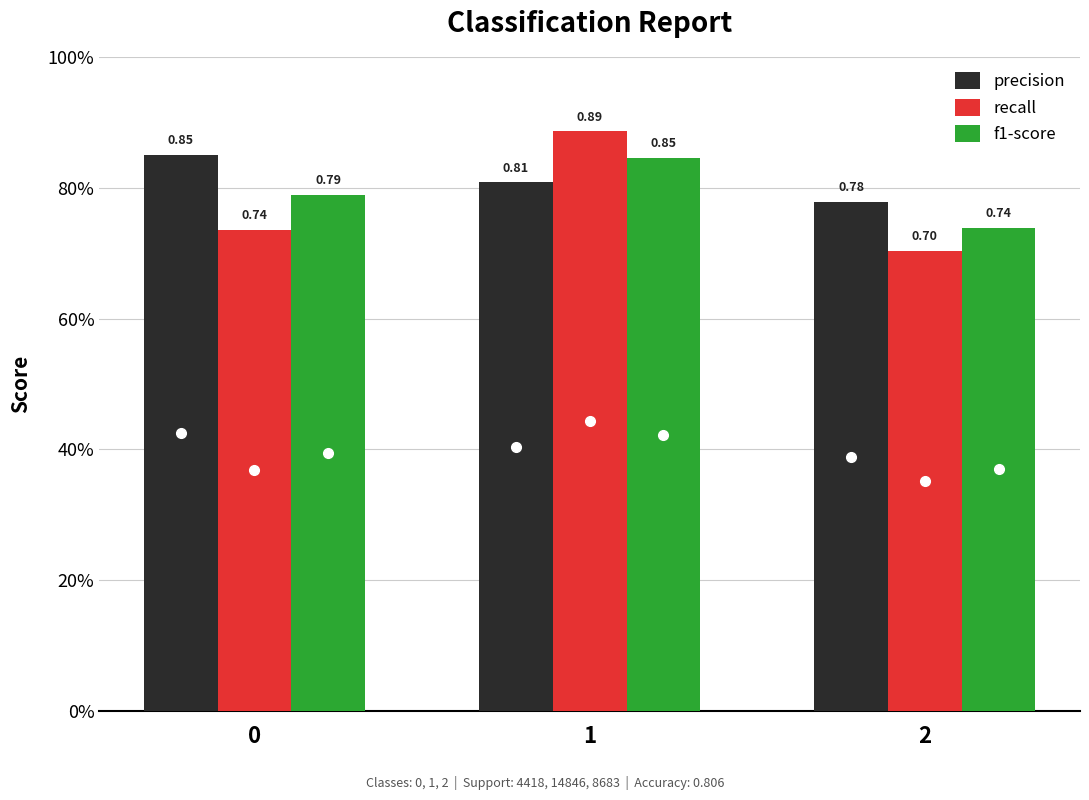

List the labels in order of precision value, smallest first.

2, 1, 0